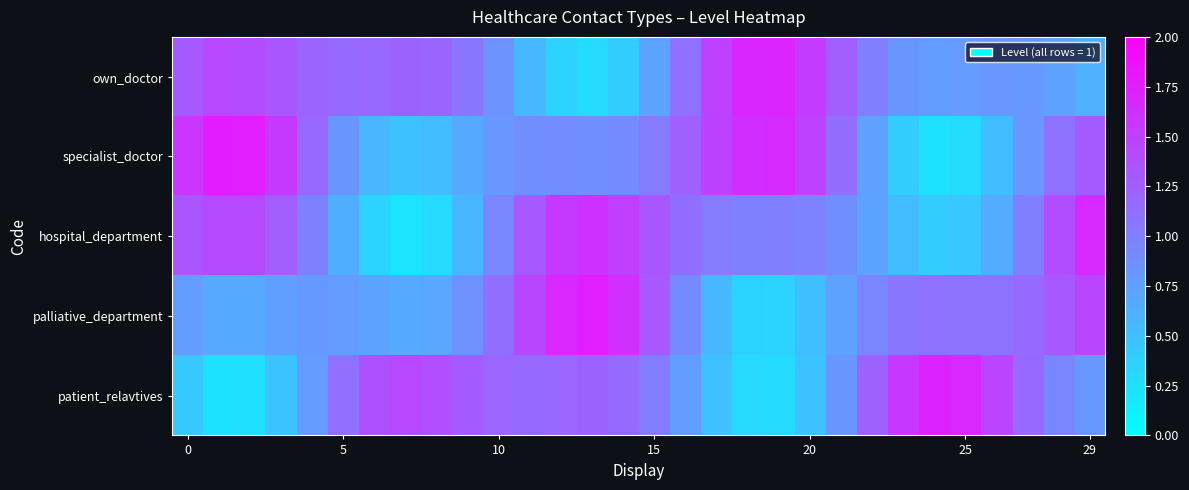

Reading left to right, extract all data points from this chart.

row_0: 1.3	1.4	1.4	1.3	1.2	1.2	1.2	1.2	1.2	1.1	0.8	0.6	0.3	0.3	0.4	0.7	1.1	1.5	1.7	1.7	1.5	1.3	1.0	0.8	0.8	0.8	0.8	0.8	0.7	0.6
row_1: 1.6	1.8	1.8	1.5	1.2	0.8	0.6	0.5	0.5	0.7	0.8	0.9	0.9	0.9	0.9	1.0	1.2	1.5	1.6	1.7	1.5	1.1	0.7	0.4	0.2	0.3	0.5	0.8	1.1	1.3
row_2: 1.3	1.4	1.4	1.3	1.0	0.6	0.3	0.2	0.3	0.6	0.9	1.3	1.5	1.6	1.5	1.3	1.1	1.0	1.0	1.0	1.0	0.9	0.7	0.5	0.4	0.4	0.7	1.0	1.4	1.7
row_3: 0.8	0.7	0.7	0.8	0.8	0.8	0.7	0.7	0.7	0.9	1.1	1.4	1.7	1.8	1.6	1.3	0.9	0.6	0.4	0.3	0.5	0.7	0.9	1.1	1.1	1.1	1.1	1.2	1.3	1.5
row_4: 0.4	0.2	0.2	0.5	0.8	1.1	1.4	1.4	1.4	1.3	1.2	1.2	1.2	1.2	1.2	1.0	0.8	0.5	0.3	0.3	0.5	0.8	1.2	1.6	1.7	1.7	1.5	1.2	0.9	0.8